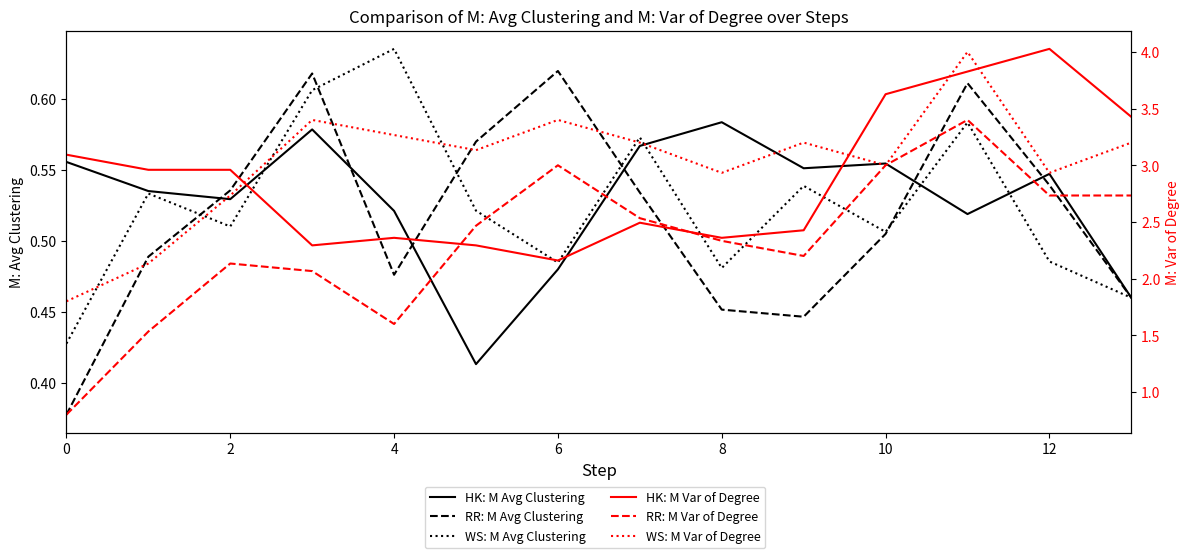

At which category is the sum across all series the highest?

11